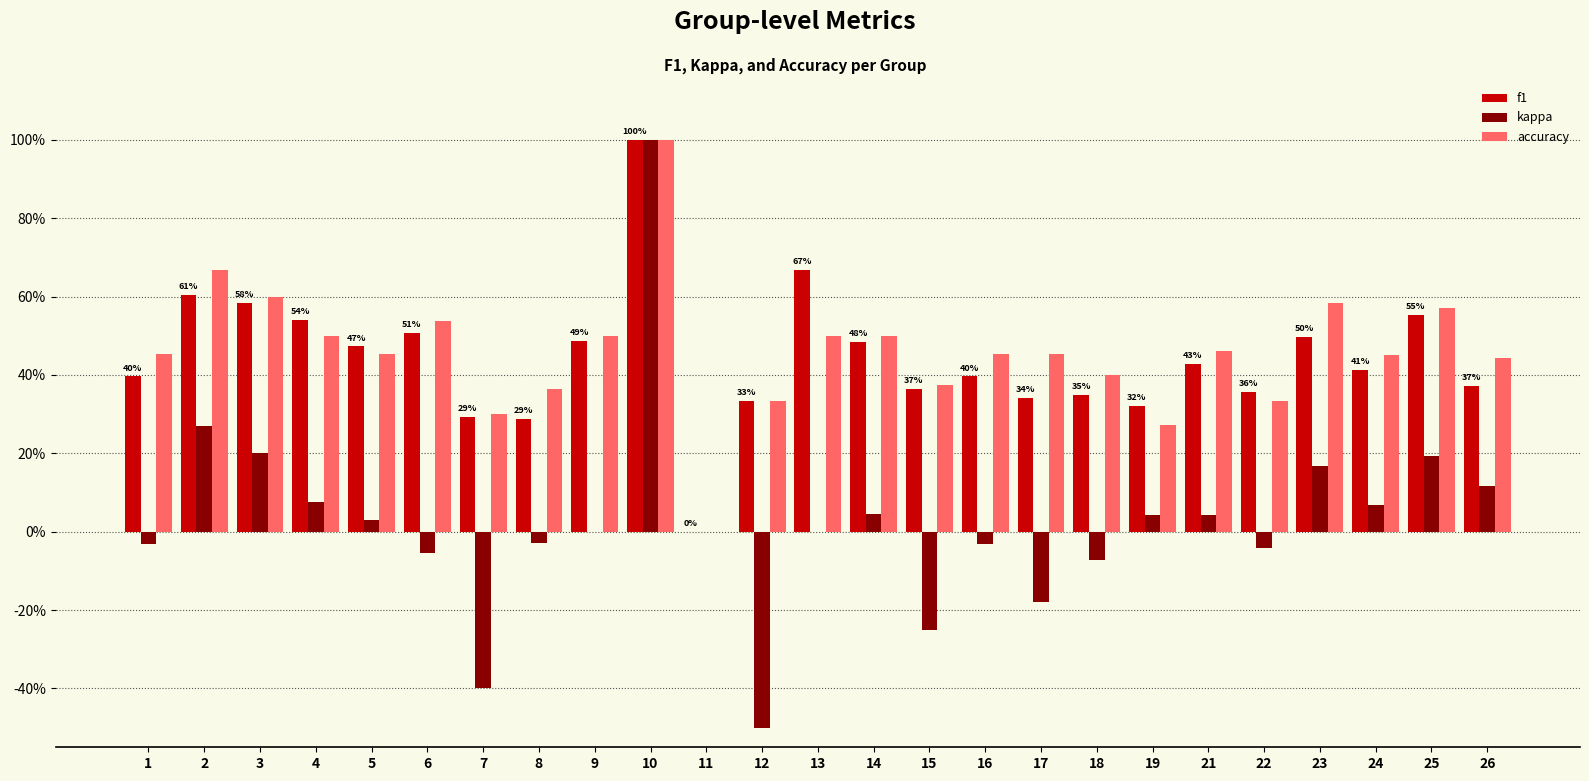

Are the bars horizontal?

No